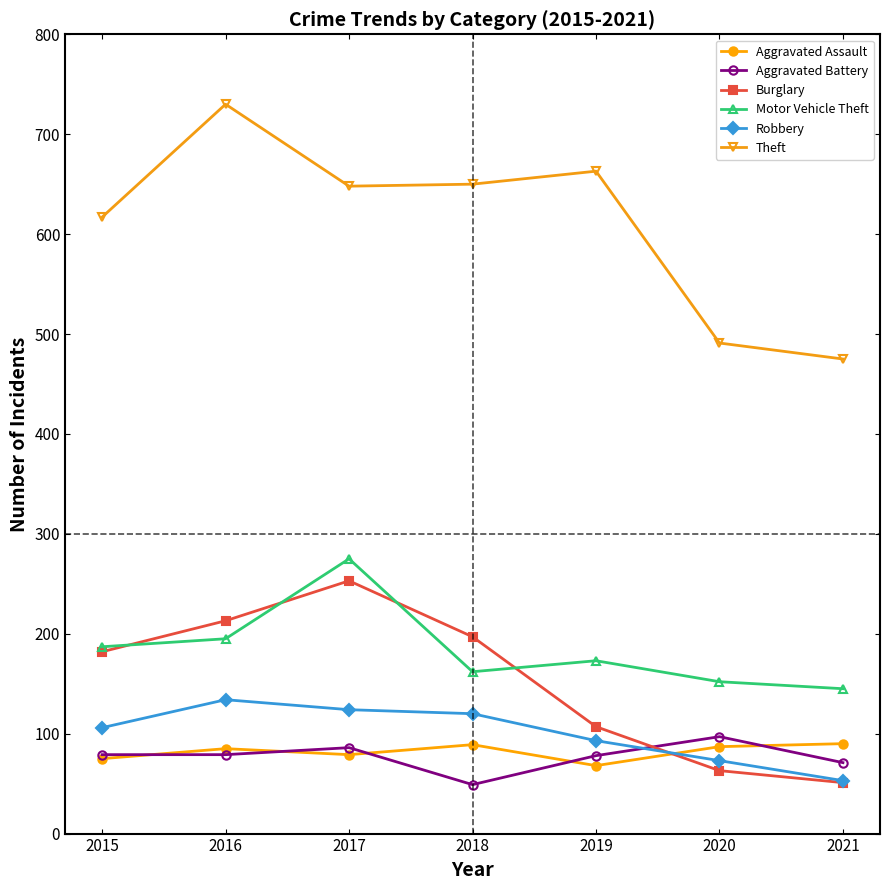

What is the value of the Motor Vehicle Theft point at the 2nd from the left?

195